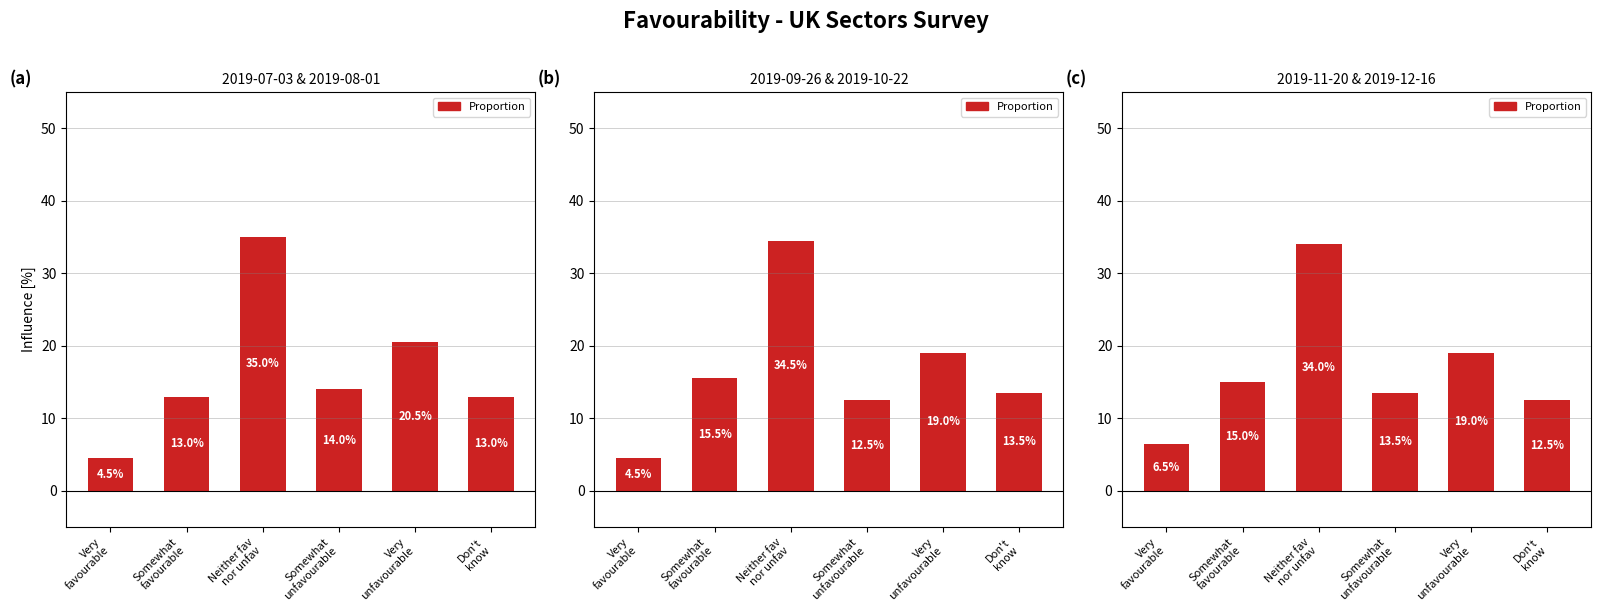

Read the value at Somewhat
favourable.

15.0